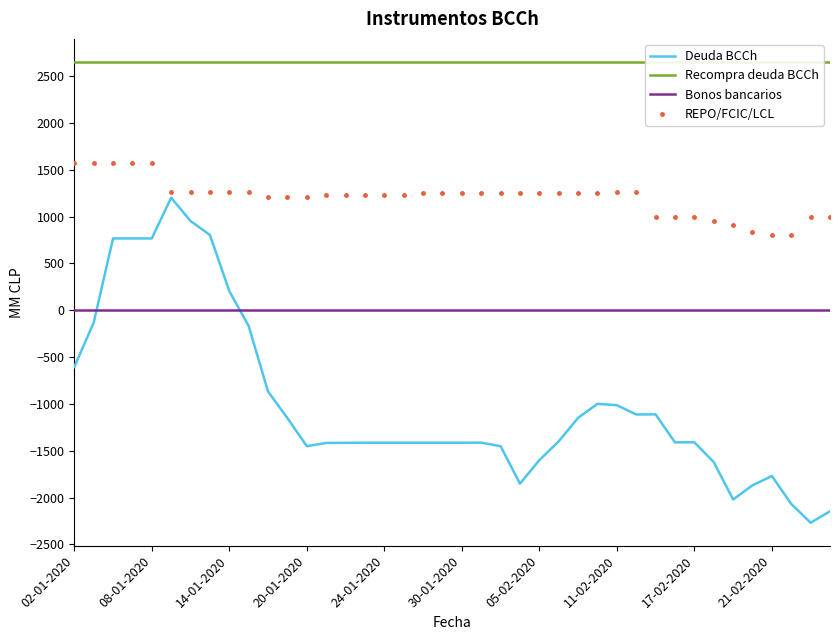

At which label does Bonos bancarios reach its peak?

02-01-2020